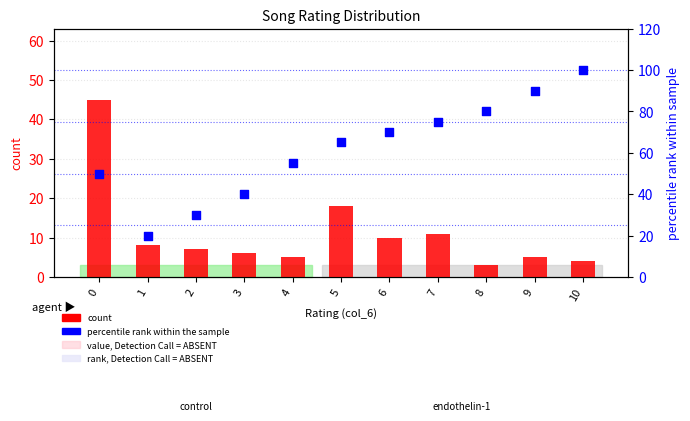

What are all the series names shown in the legend?

count, percentile rank within the sample